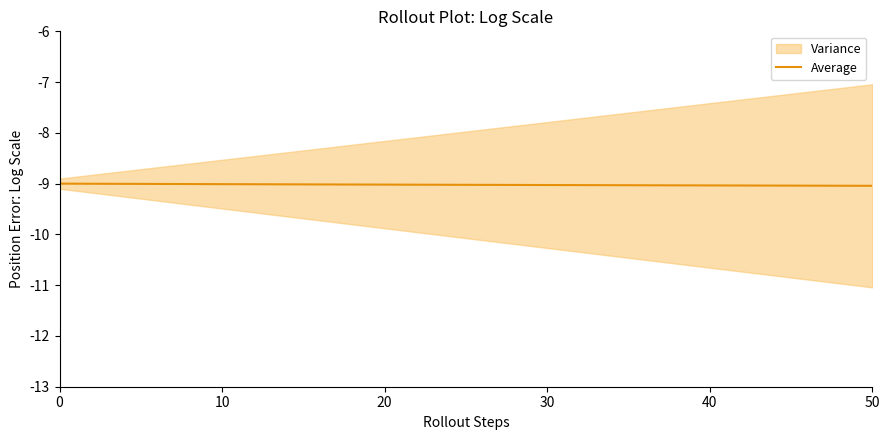

What is the highest value of the Average series?

-9.0